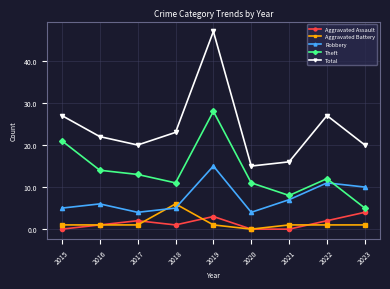

Is the value of Aggravated Assault at 2016 greater than the value of Theft at 2021?

No